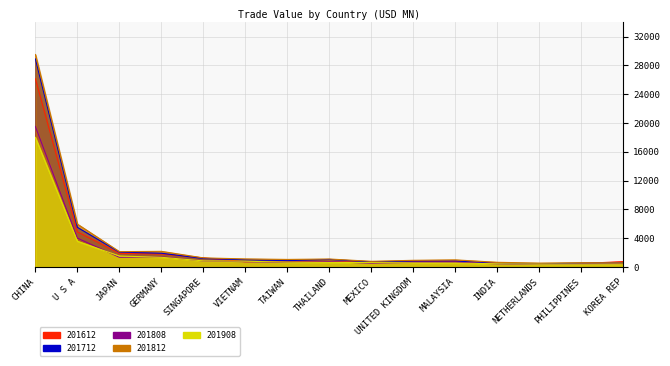

What is the approximate value of 201712 at PHILIPPINES?

555.7